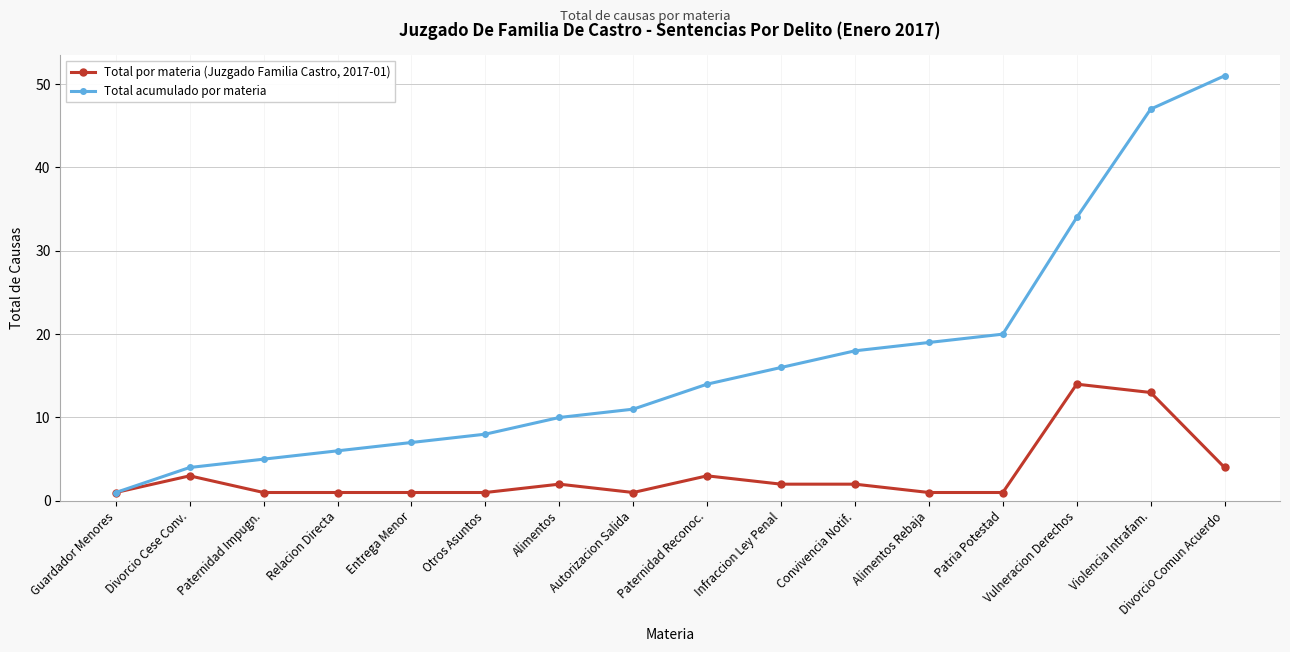

Rank the series at Alimentos from lowest to highest value.

Total por materia (Juzgado Familia Castro, 2017-01), Total acumulado por materia